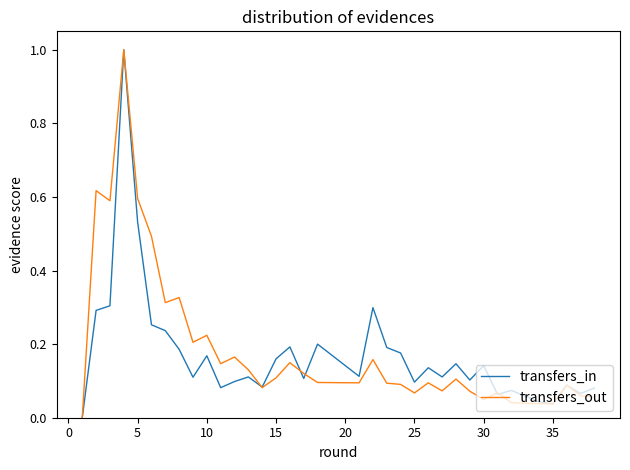

Reading left to right, extract all data points from this chart.

transfers_in: 0.0	0.3	0.3	1.0	0.5	0.3	0.2	0.2	0.1	0.2	0.1	0.1	0.1	0.1	0.2	0.2	0.1	0.2	0.1	0.3	0.2	0.2	0.1	0.1	0.1	0.1	0.1	0.1	0.1	0.1	0.1	0.1	0.0	0.0	0.1	0.1	0.1	0.1
transfers_out: 0.0	0.6	0.6	1.0	0.6	0.5	0.3	0.3	0.2	0.2	0.1	0.2	0.1	0.1	0.1	0.1	0.1	0.1	0.1	0.2	0.1	0.1	0.1	0.1	0.1	0.1	0.1	0.1	0.1	0.0	0.1	0.0	0.0	0.0	0.1	0.1	0.1	0.1